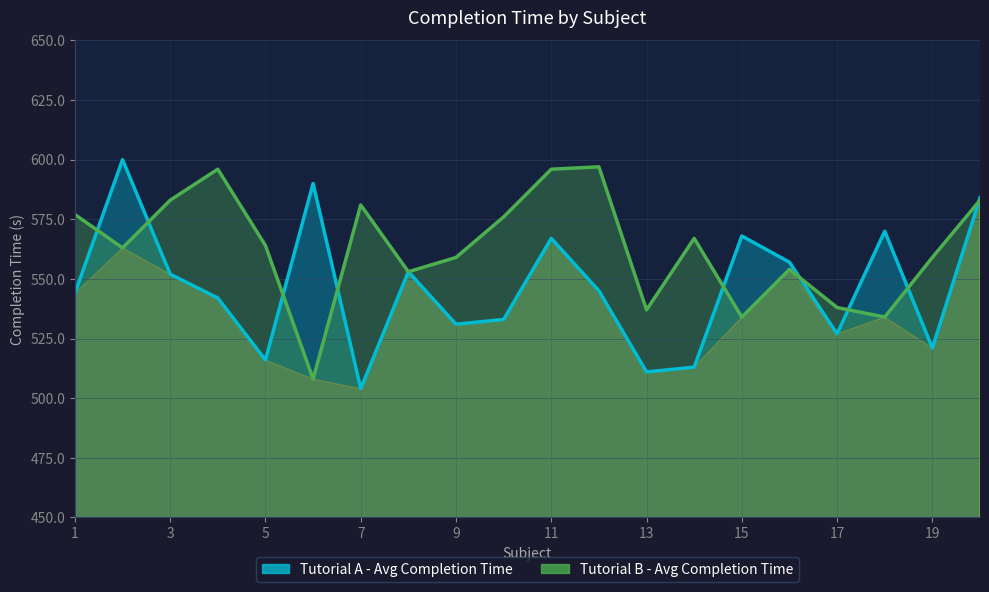

How many data points in Tutorial B - Avg Completion Time are above 564?

9